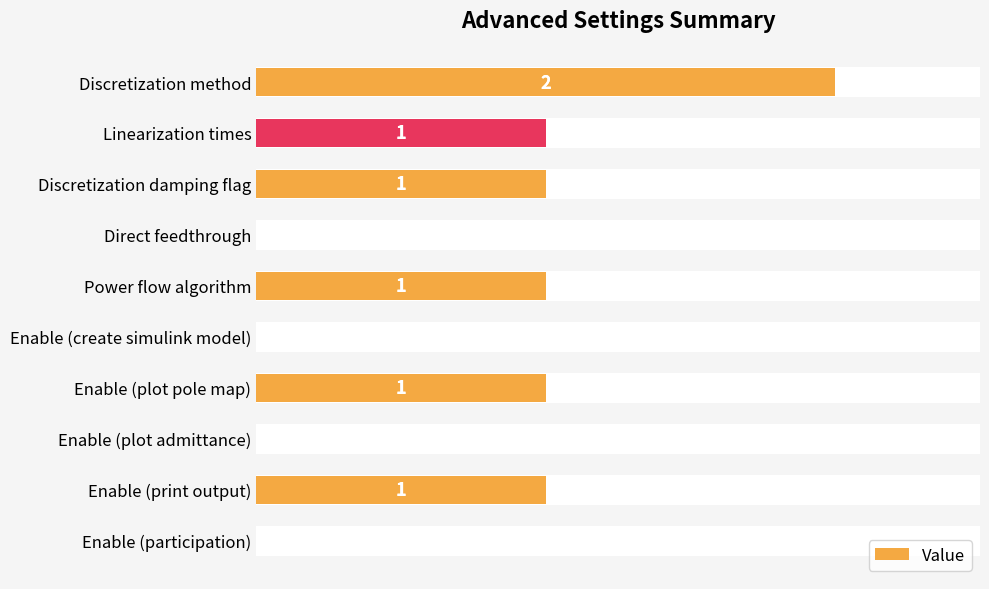

Count the number of data series in this chart.

1